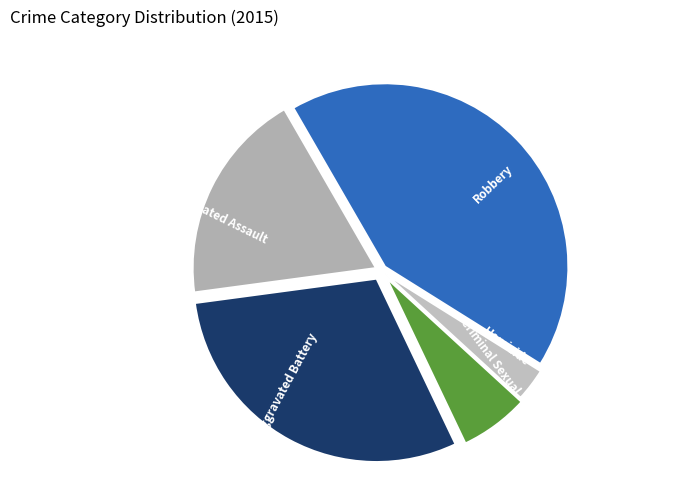

True or false: Aggravated Battery accounts for 38% of the total.

False